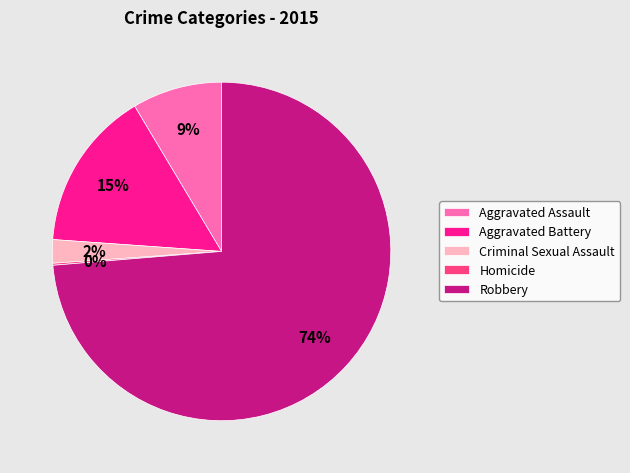

What percentage is the Aggravated Assault slice, to the nearest percent?

9%